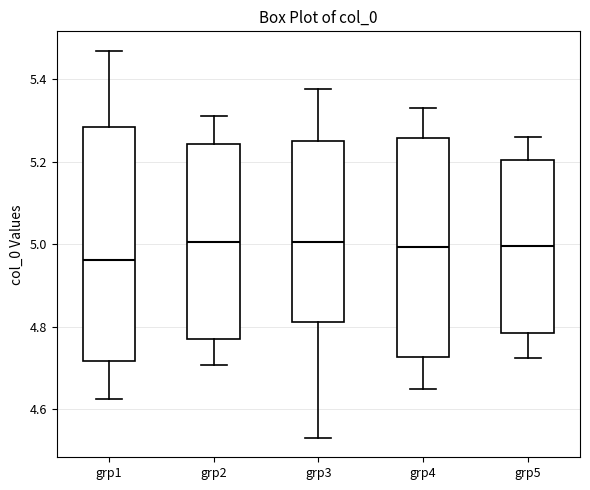

Comparing the boxes themselves (not the whiskers), which one is the tallest?

grp1